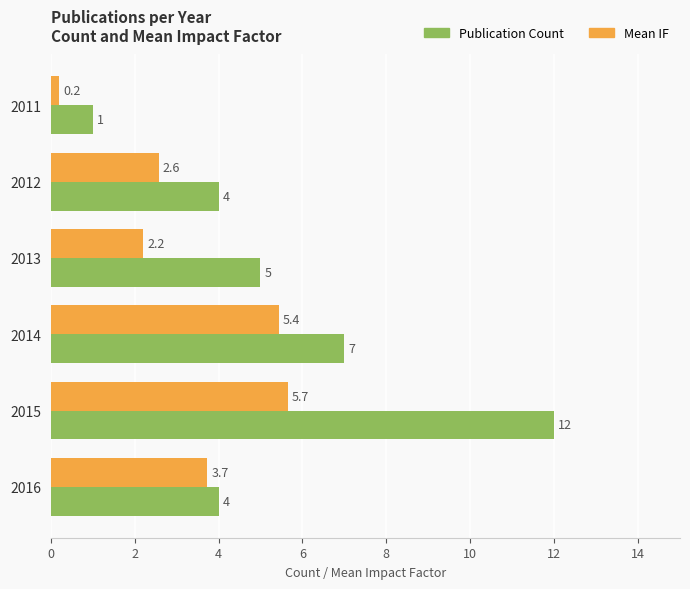

What is the minimum value for Mean IF?

0.2